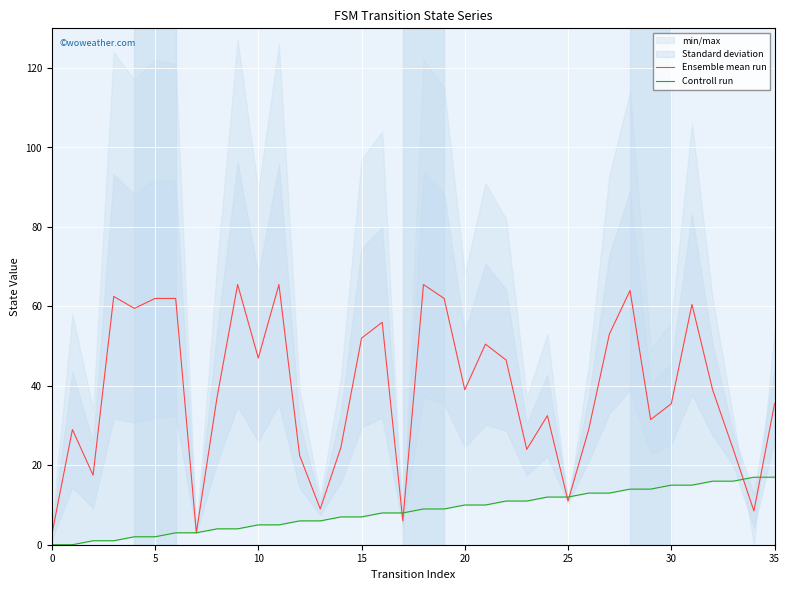

At how many categories does at least one series exceed 17?

30